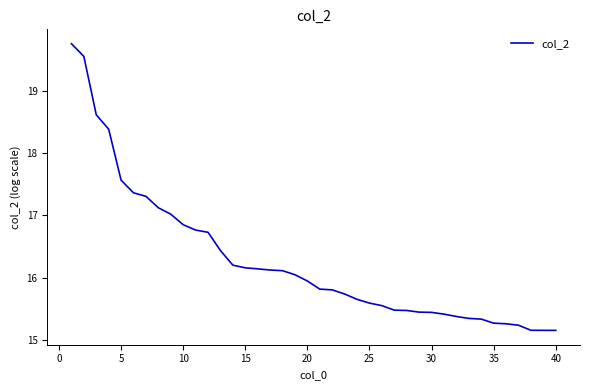

What is the difference between the maximum and second lowest values?

4.6